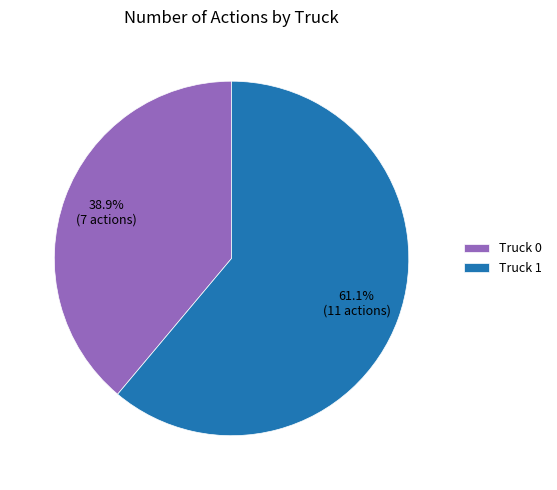

Does Truck 0 represent more than half of the total?

No